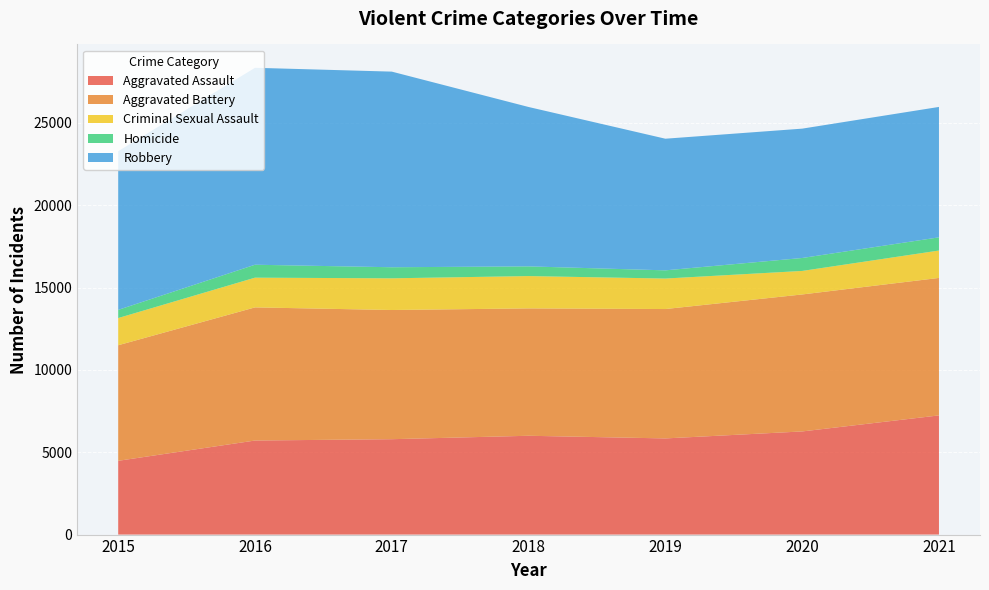

Reading left to right, what are all the values shown in this chart?

Aggravated Assault: 2015=4480	2016=5712	2017=5793	2018=6001	2019=5840	2020=6264	2021=7238
Aggravated Battery: 2015=7018	2016=8085	2017=7845	2018=7735	2019=7857	2020=8318	2021=8348
Criminal Sexual Assault: 2015=1652	2016=1805	2017=1925	2018=1963	2019=1852	2020=1429	2021=1664
Homicide: 2015=496	2016=786	2017=672	2018=589	2019=498	2020=786	2021=801
Robbery: 2015=9638	2016=11960	2017=11880	2018=9679	2019=7994	2020=7855	2021=7920